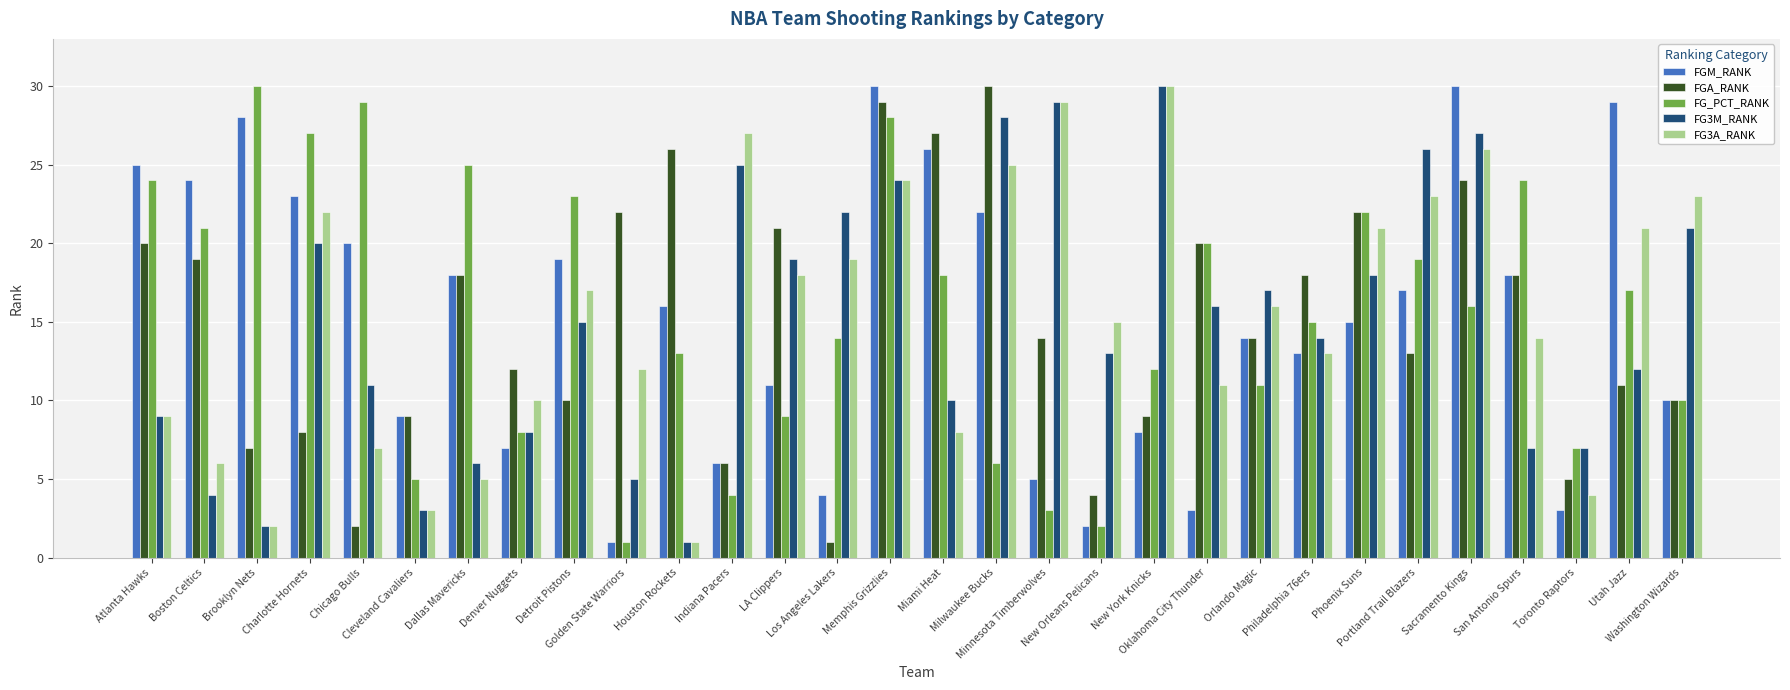

Count the number of categories in the chart.

30